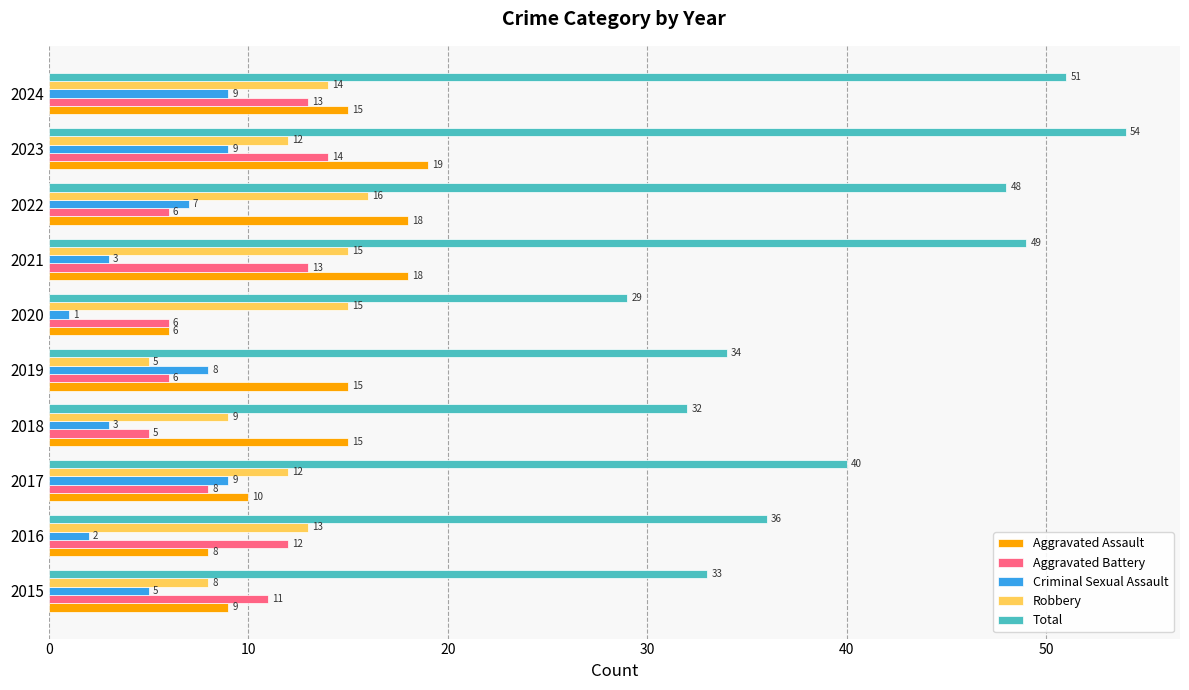

At which label is Criminal Sexual Assault closest to 5?

2015